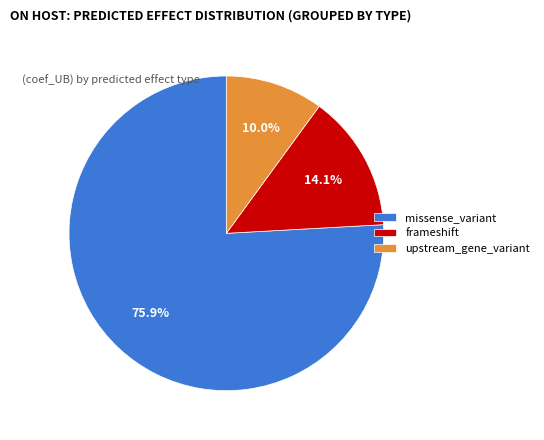

Count the number of slices in the pie.

3